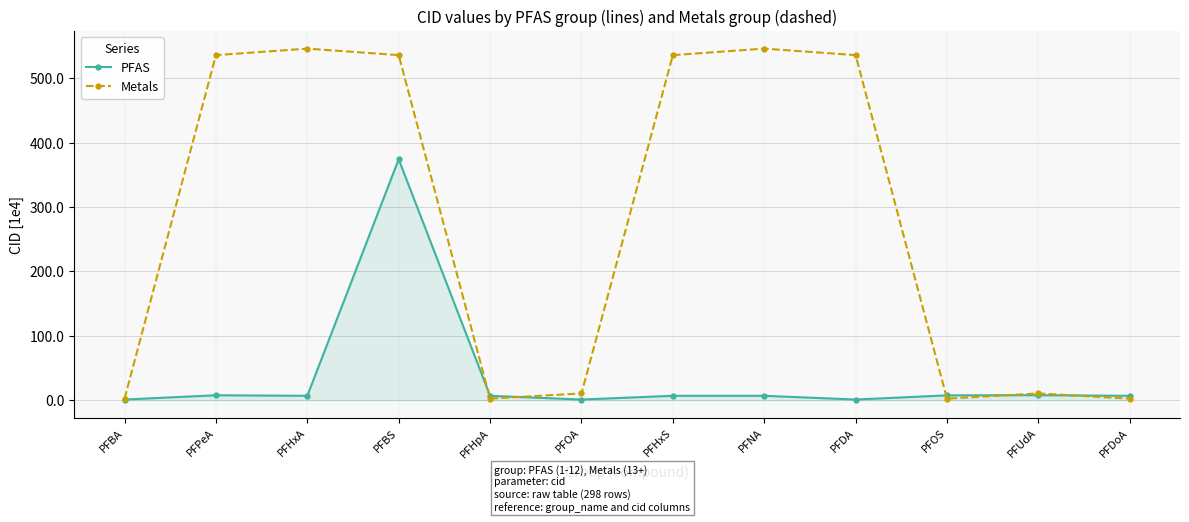

What is the label of the 10th point from the right?

PFHxA